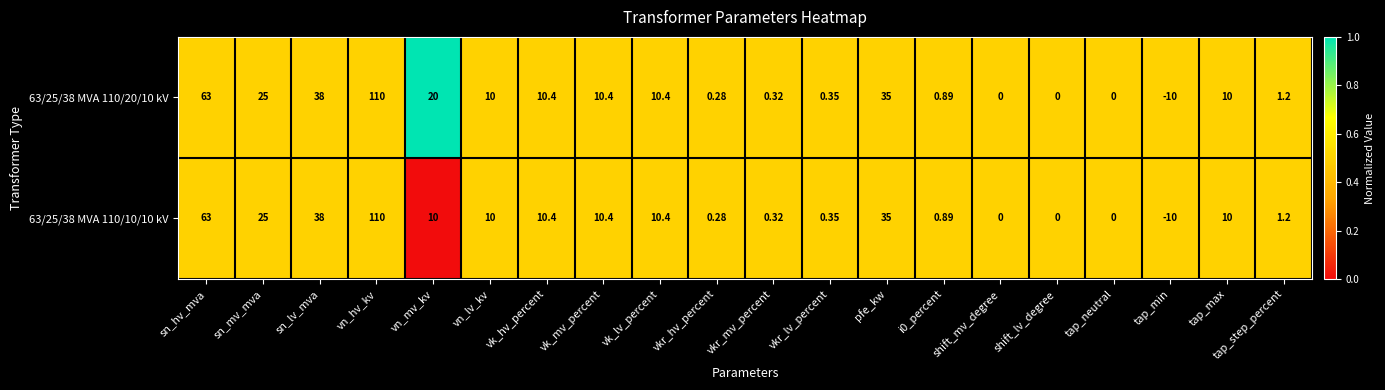

Count the number of data series in this chart.

2